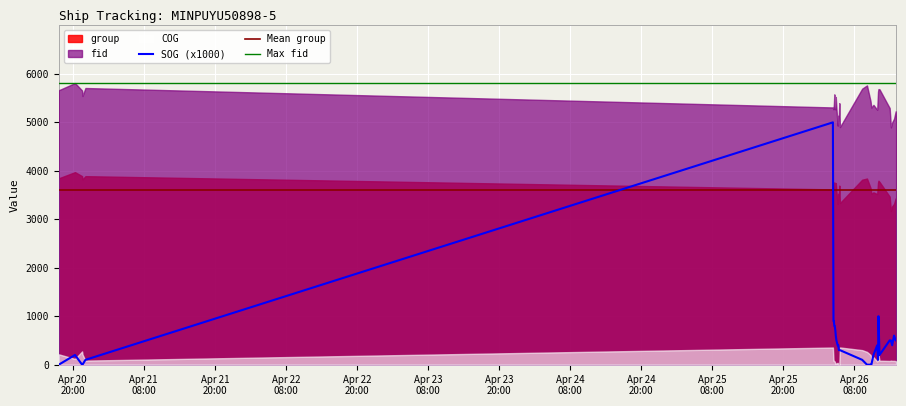

Which series has the widest spread of values?

fid